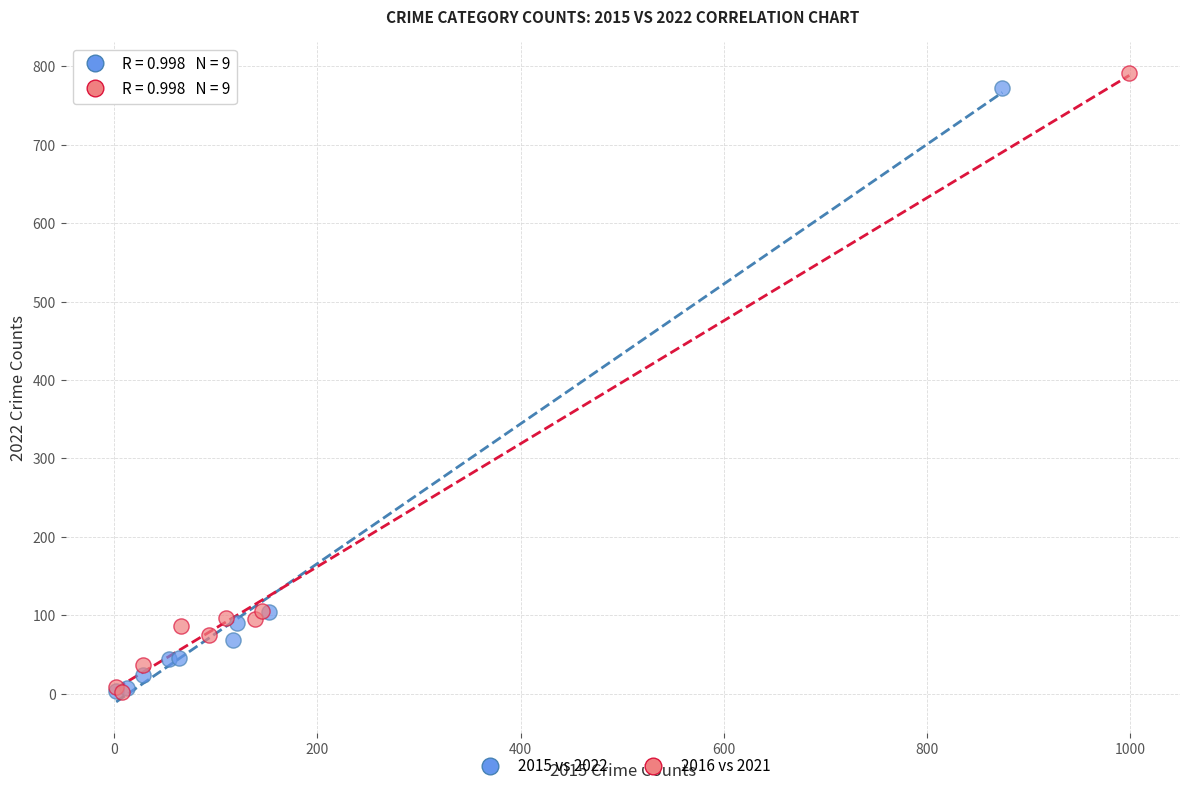

Which series has the largest Y range (max minus min)?

2016 vs 2021